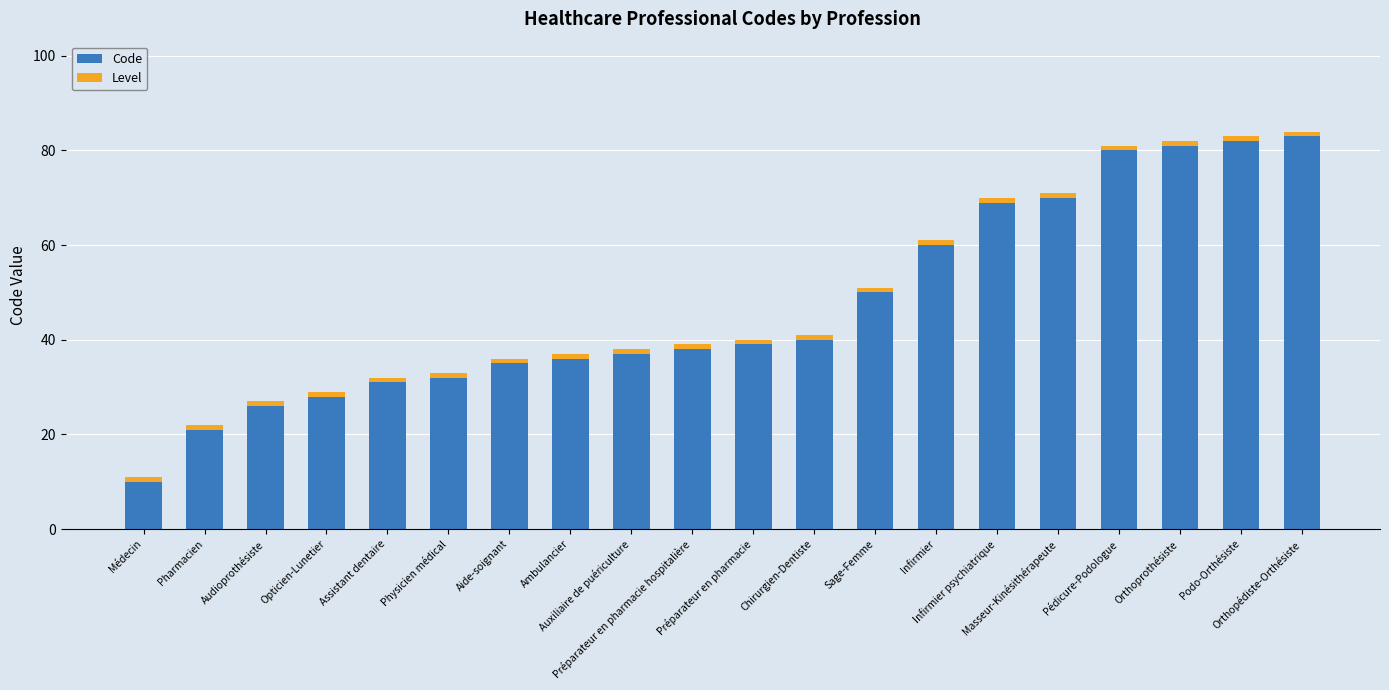

Count the number of categories in the chart.

20